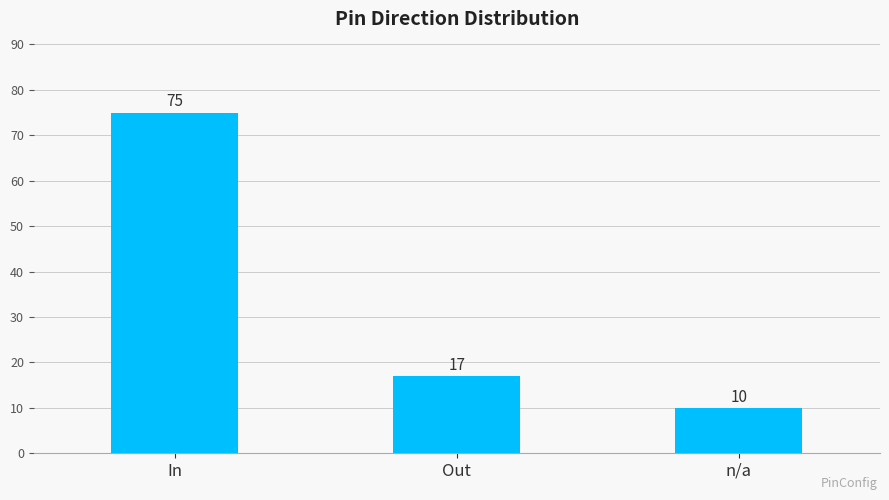

Approximately how many times larger is the value at In compared to n/a?

7.5